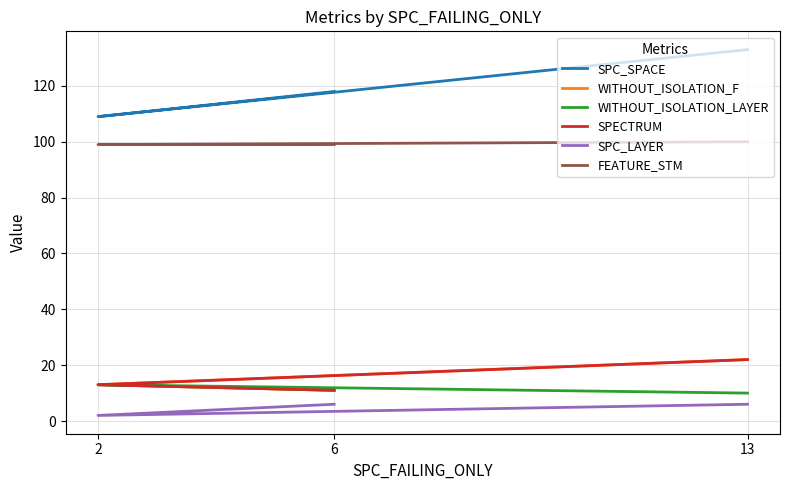

Count the number of data series in this chart.

6